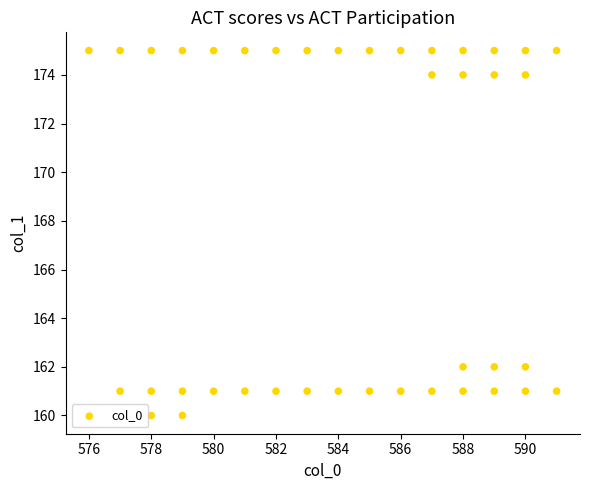

What is the range of Y values (max minus min)?

15